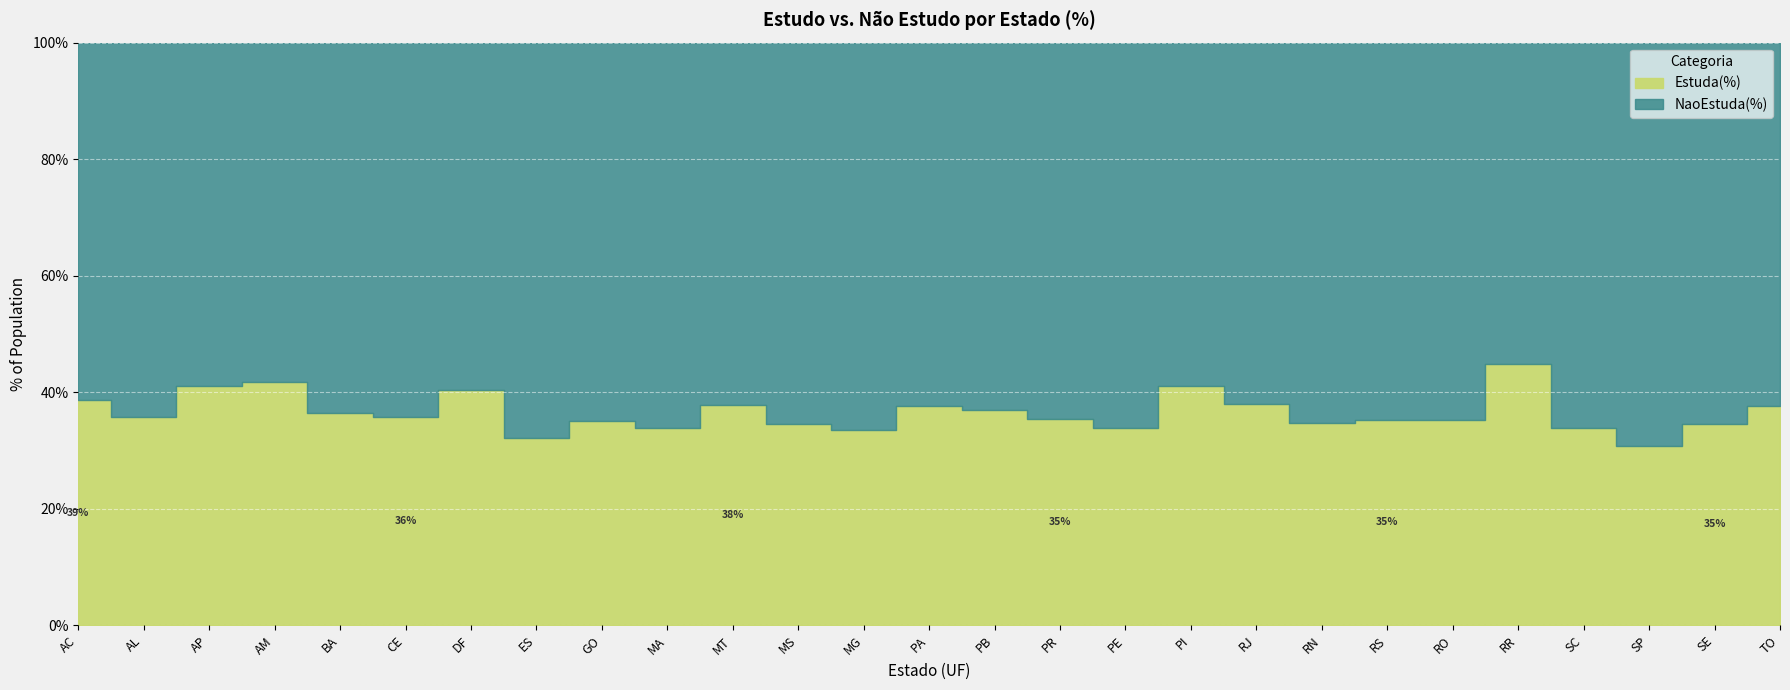

Count the number of data series in this chart.

2